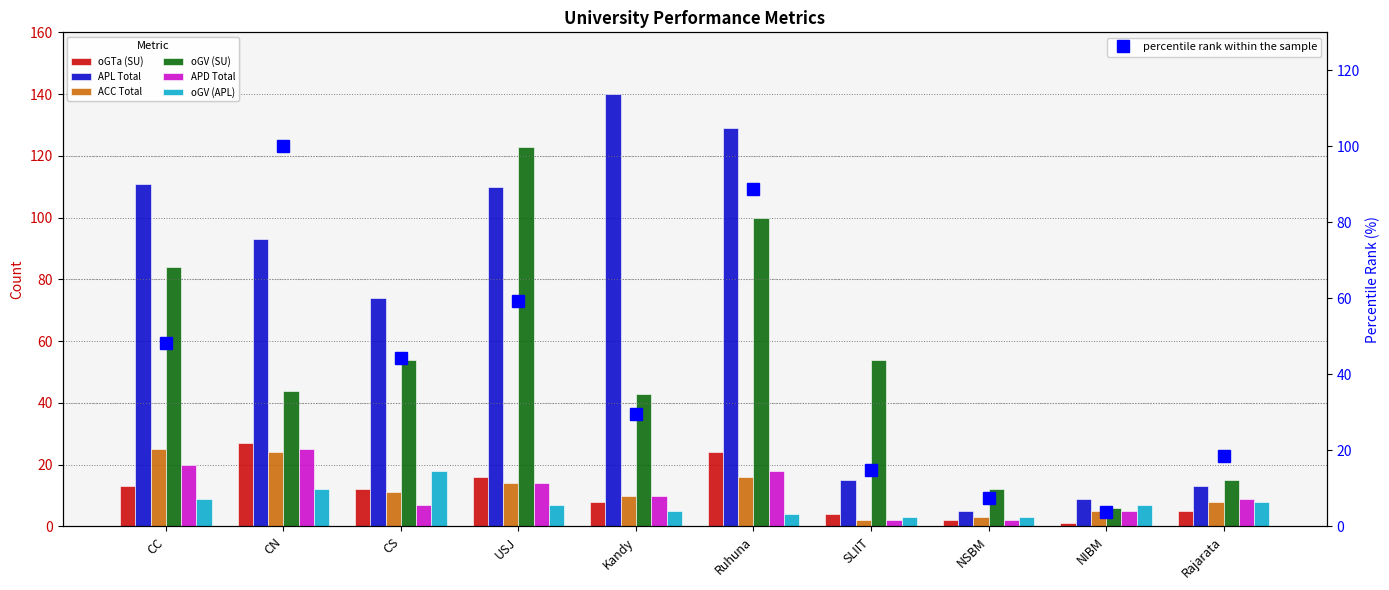

Rank the categories by oGV (SU) value from highest to lowest.

USJ, Ruhuna, CC, CS, SLIIT, CN, Kandy, Rajarata, NSBM, NIBM